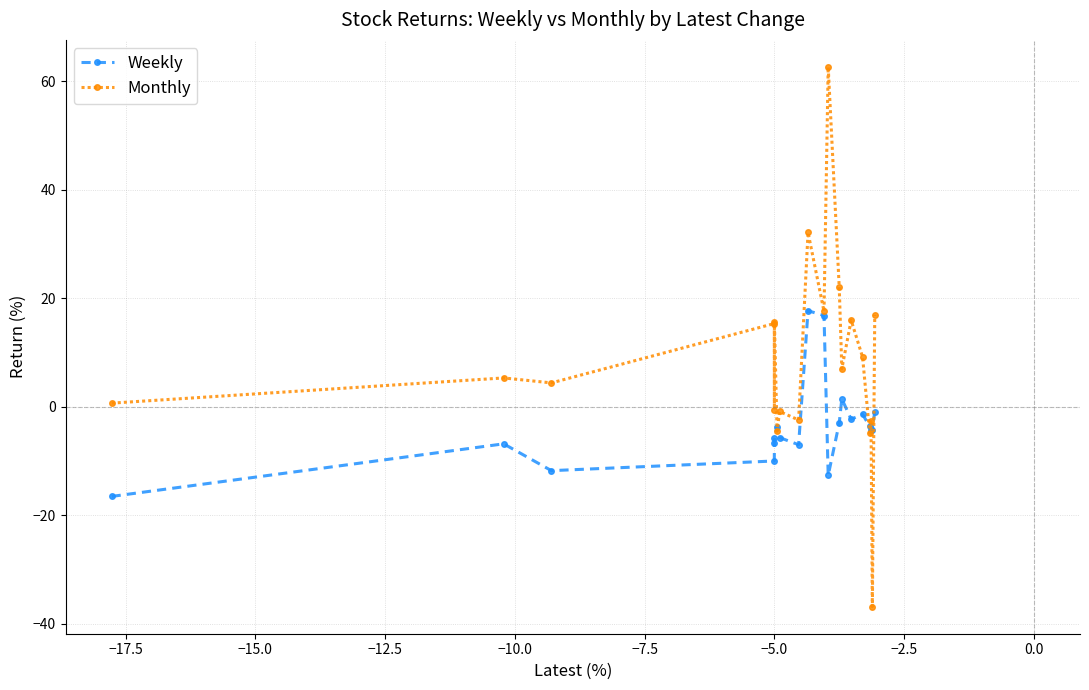

List the series in order of their peak value, highest first.

Monthly, Weekly